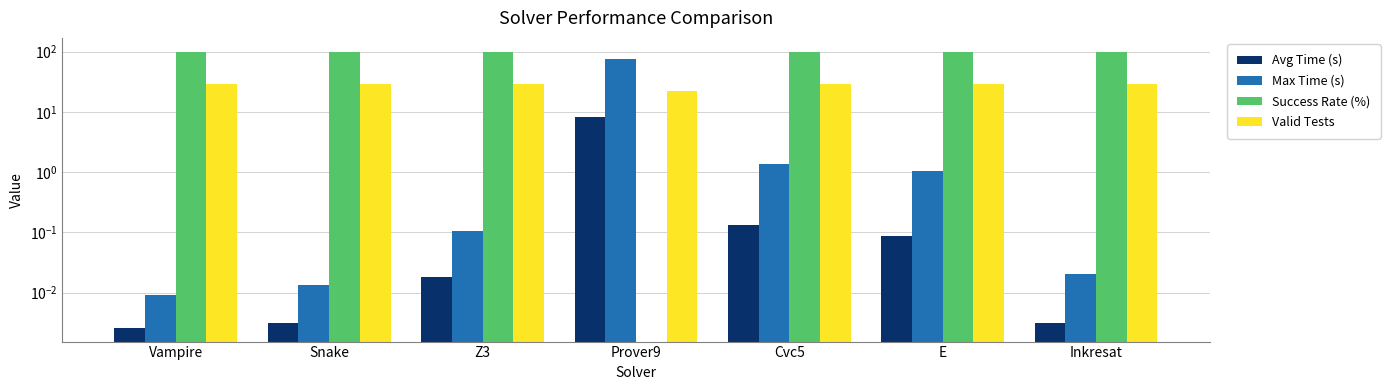

Does the chart contain stacked bars?

No